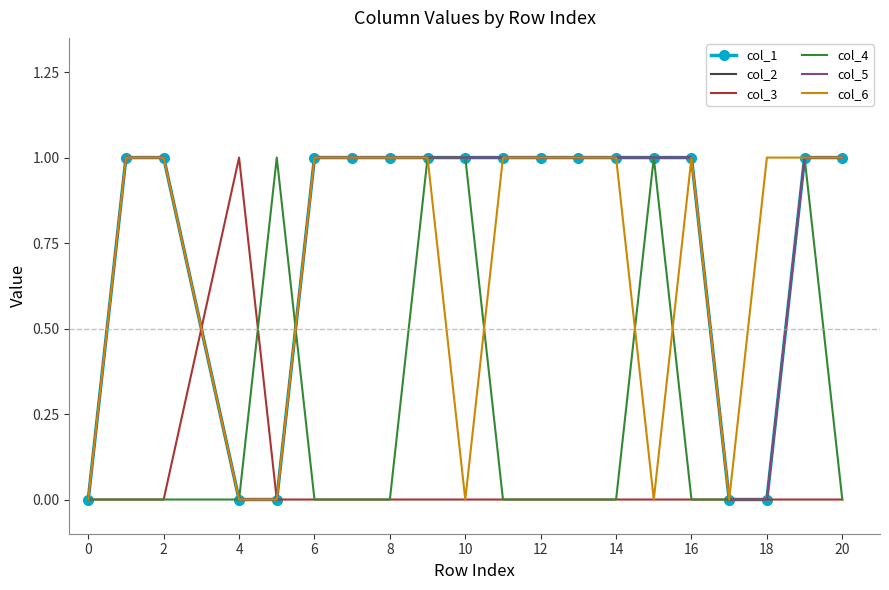

Does the chart have visible grid lines?

No